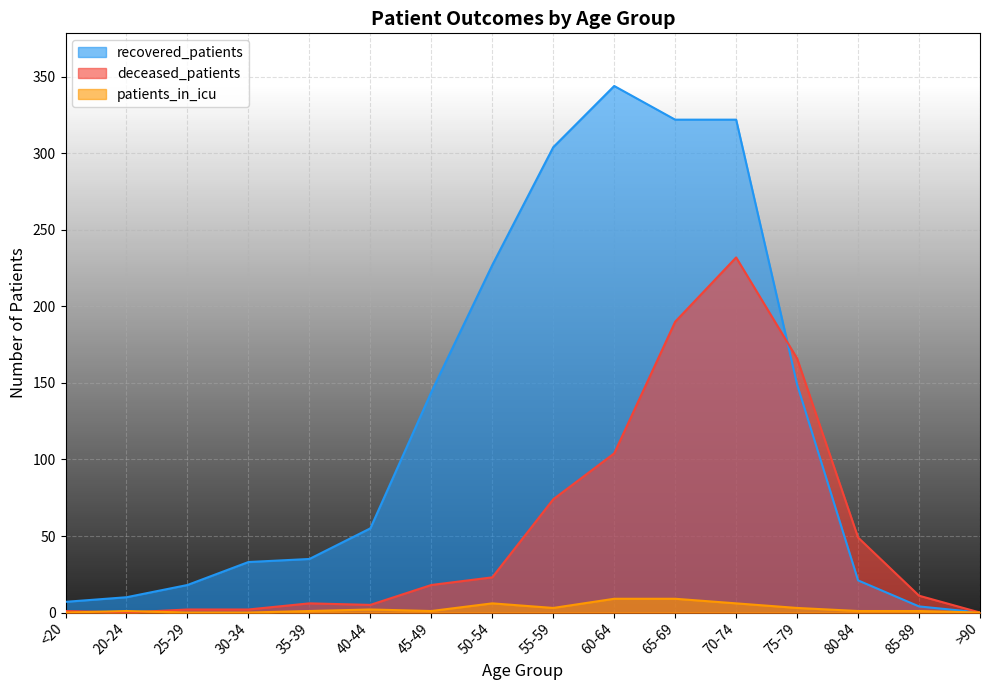

The value of recovered_patients at 45-49 is 144. True or false?

True